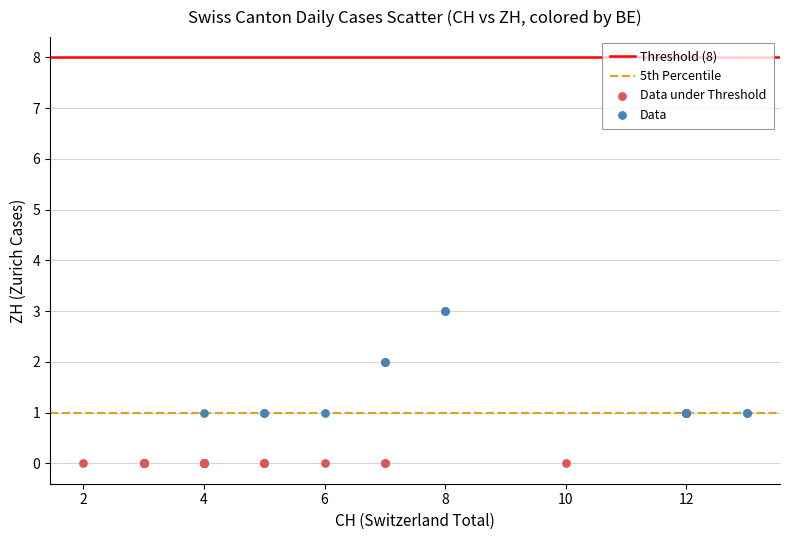

Which series contains the lowest Y value?

Data under Threshold